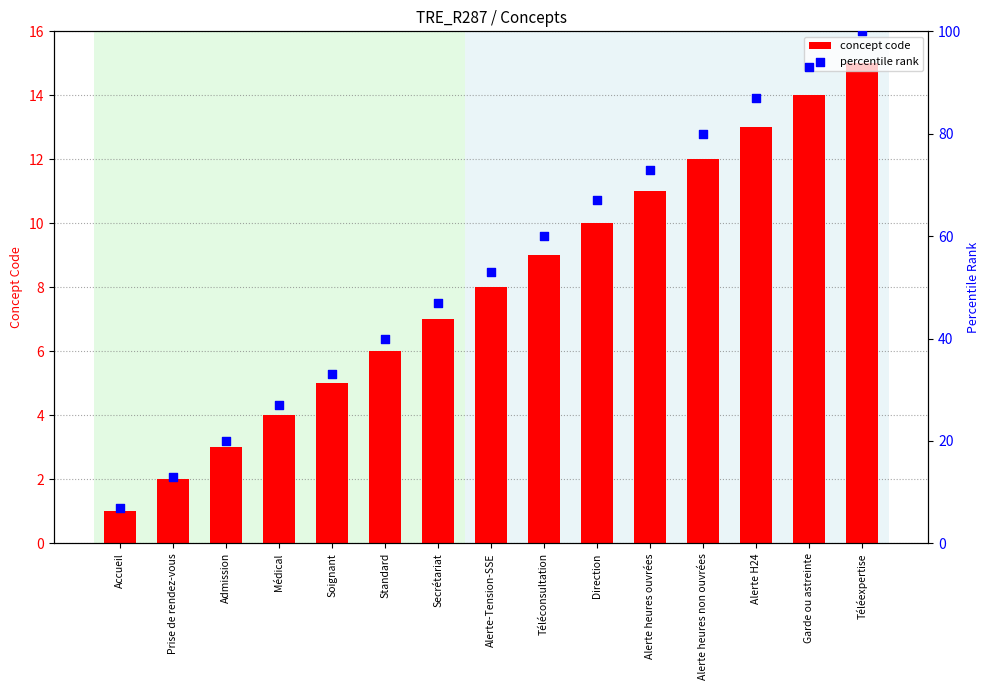

What are all the series names shown in the legend?

concept code, percentile rank